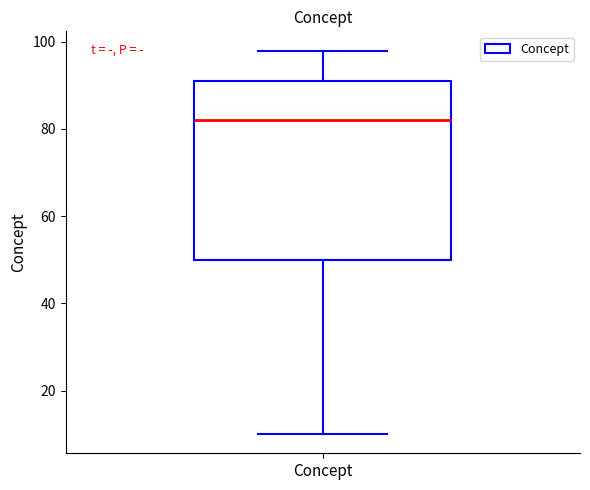

Transcribe this box plot: give where the median line is, the range the box spans, and where the two whiskers end, as read against the y-axis. The values are not printed on the chart, so give them approximately, as read against the axis.

median 82, box 50 to 92, whiskers 10 to 98